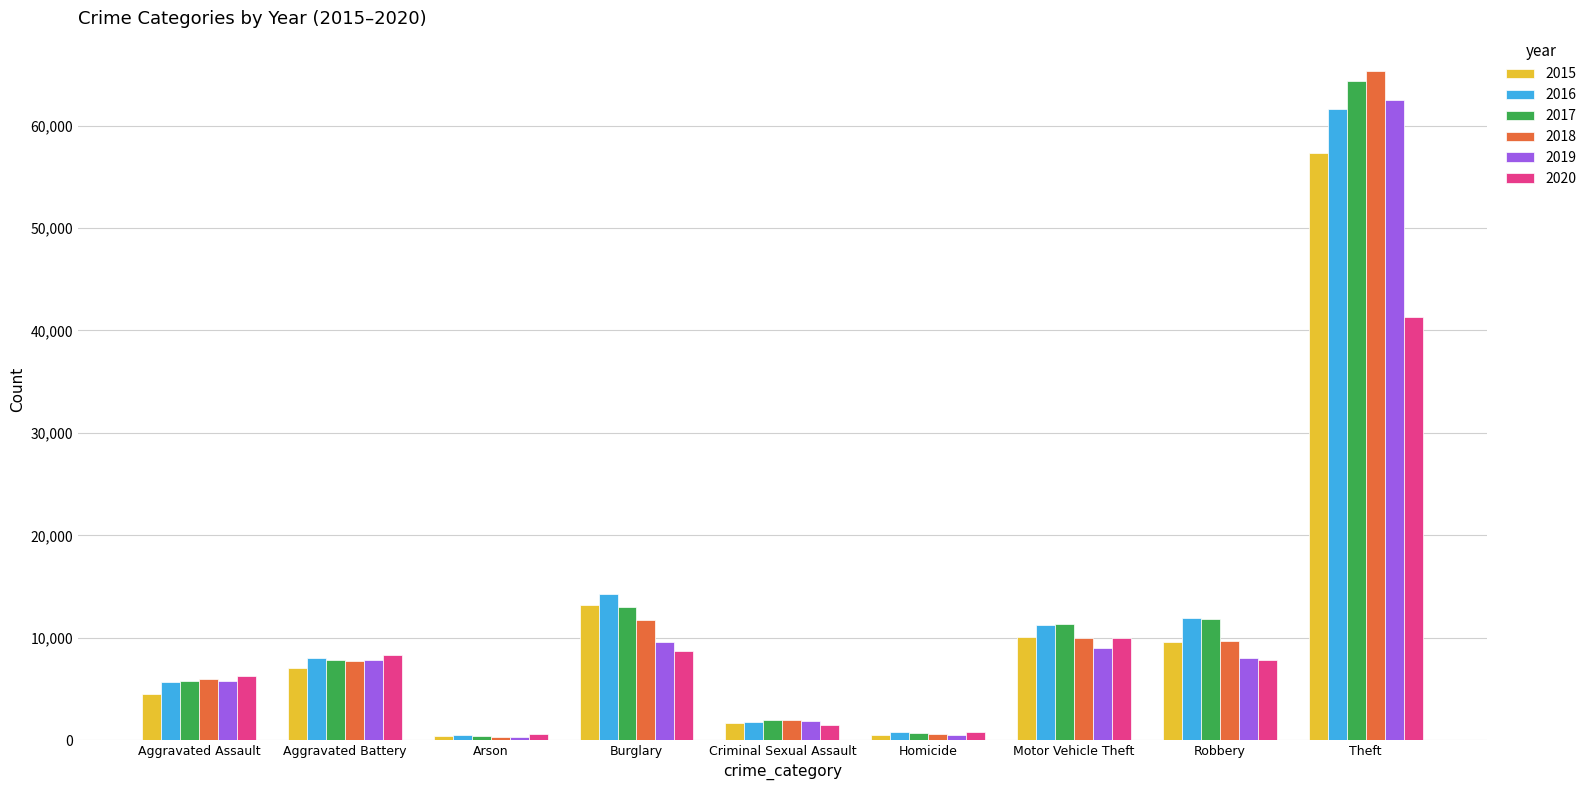

What is the spread (max minus min) of values at Motor Vehicle Theft?

2403